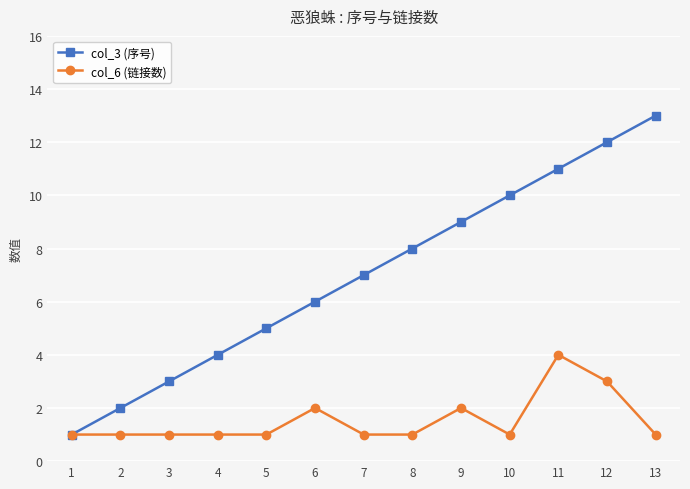

Which category has the highest value in the col_6 (链接数) series?

11